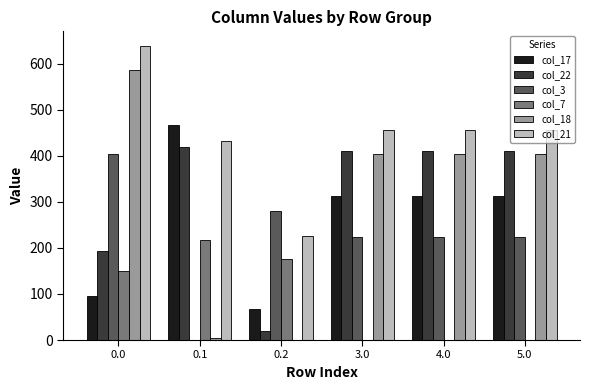

What is the highest value of the col_22 series?

419.9